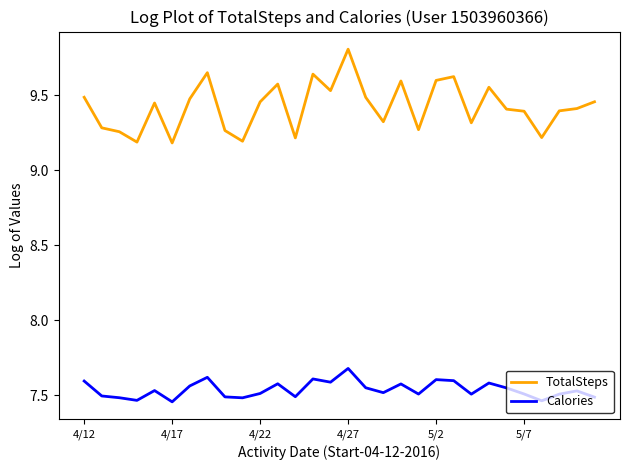

What is the highest value of the Calories series?

7.7